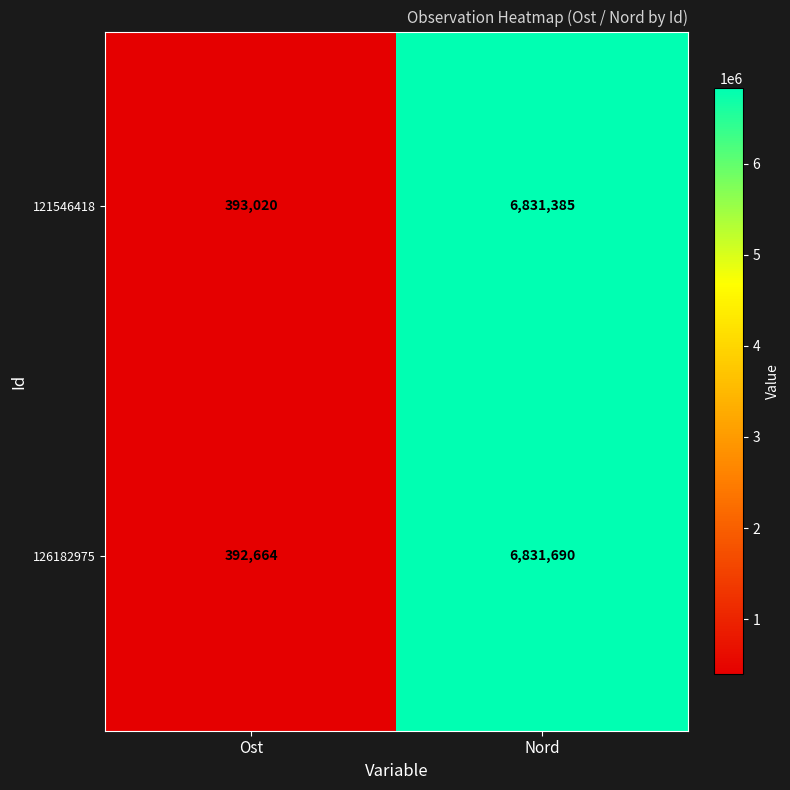

Read the 121546418 value at Nord, to the nearest 100.

6831400